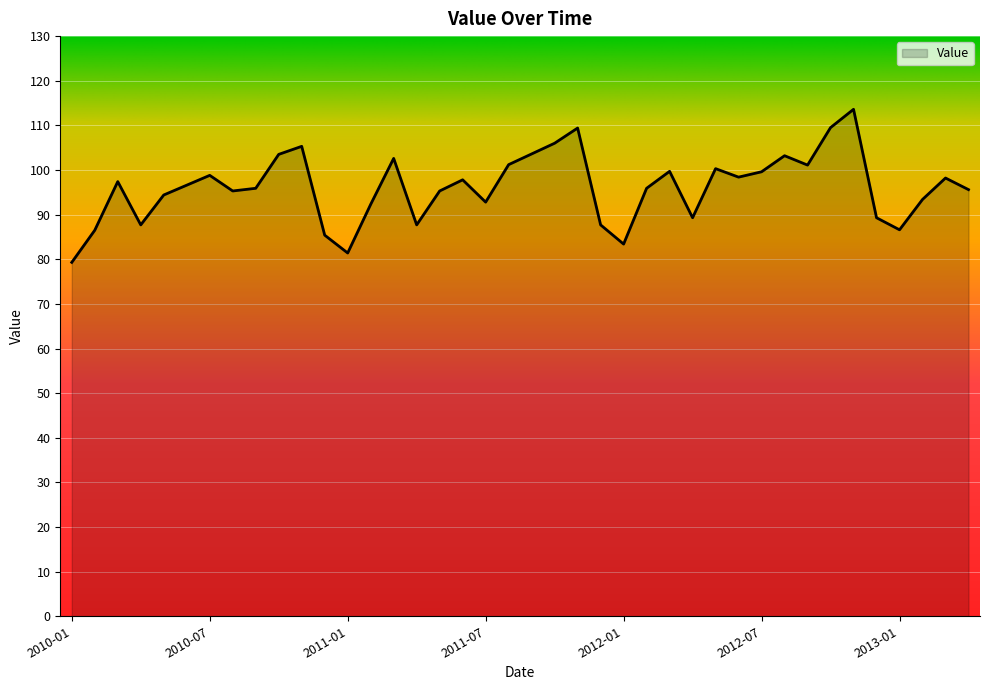

What is the difference between the maximum and minimum values?

34.3